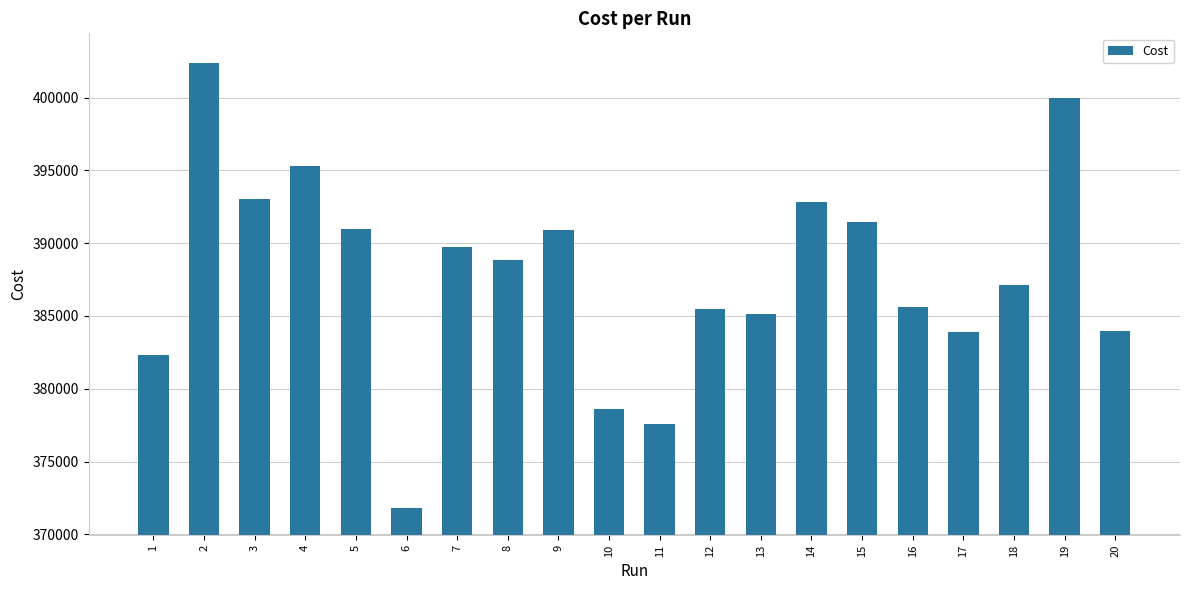

Are the bars horizontal?

No